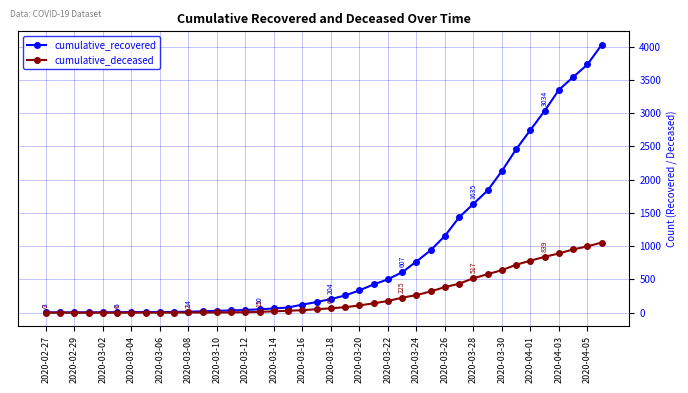

What is the average value of the cumulative_deceased series?

258